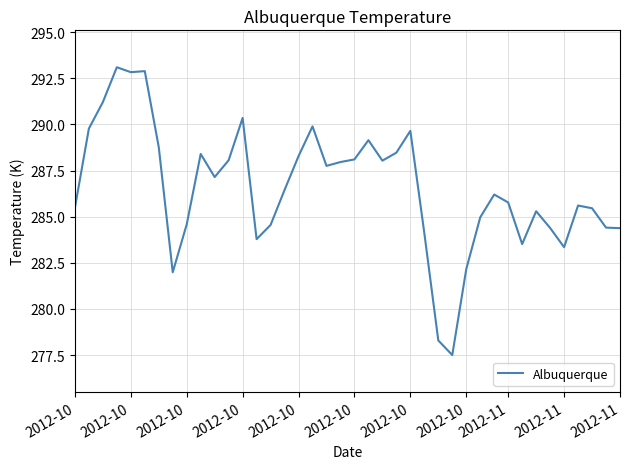

What is the smallest value displayed?

277.5